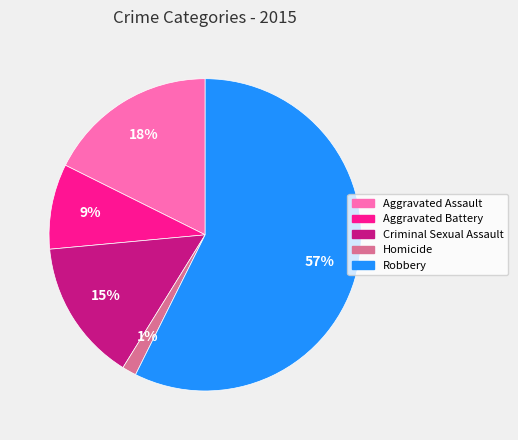

Is it true that Robbery is 69% of the pie?

False